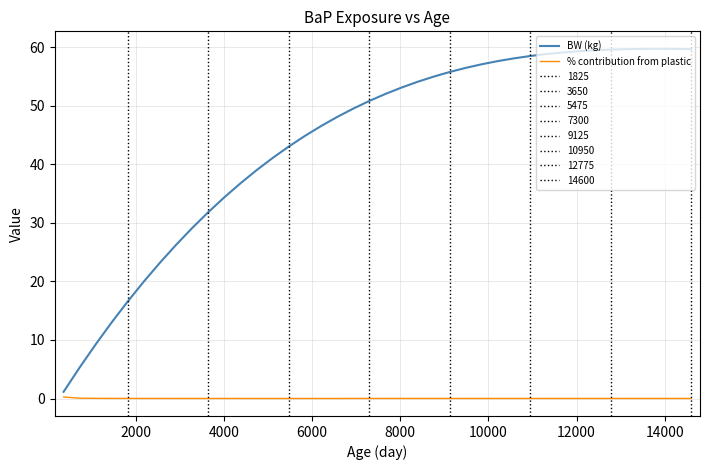

At how many categories does at least one series exceed 35?

29